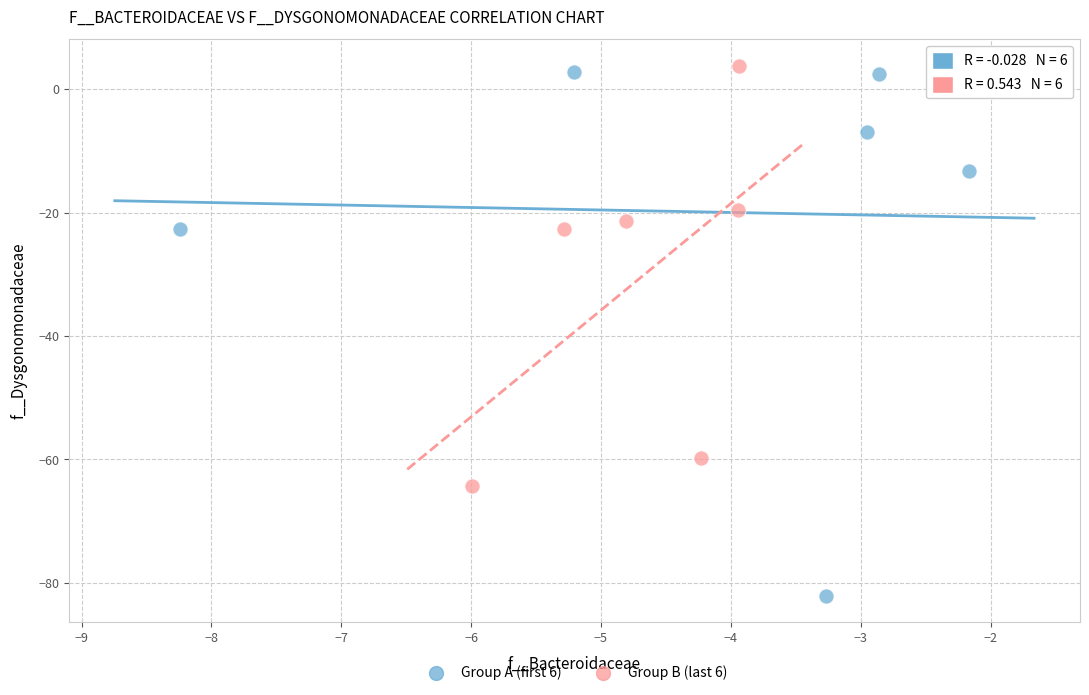

Which series reaches the minimum Y coordinate?

Group A (first 6)